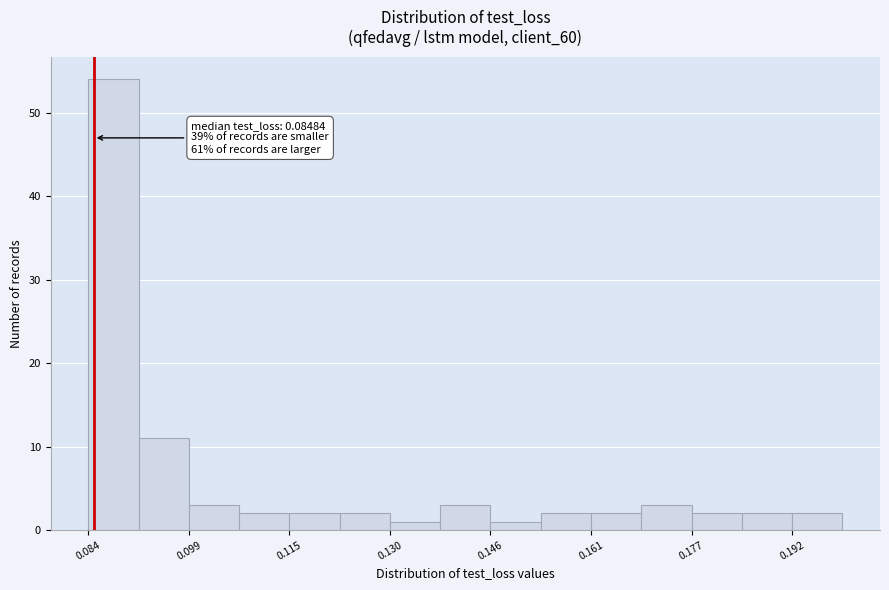

Read against the x-axis, roughly where is the centre of the tallest bar?

0.088